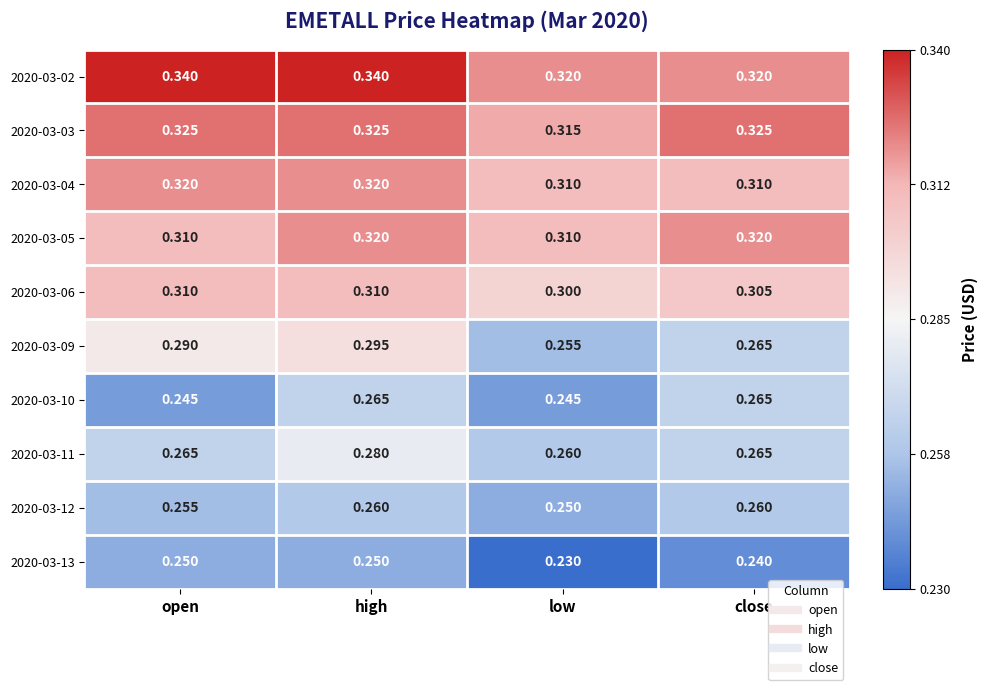

At which category is the sum across all series the highest?

high